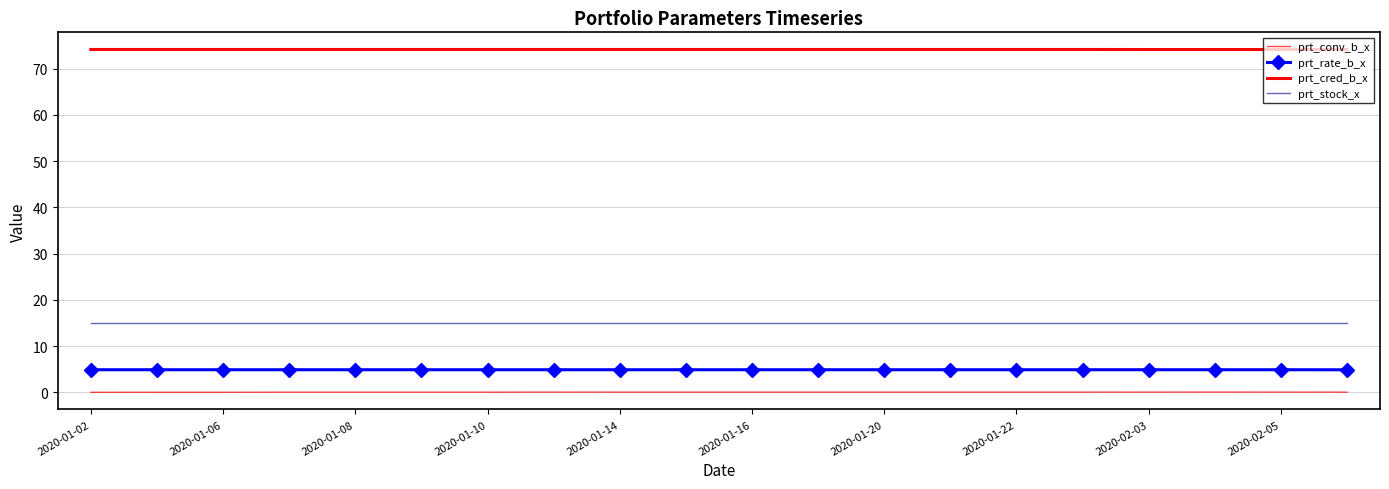

How many lines are shown in the chart?

4